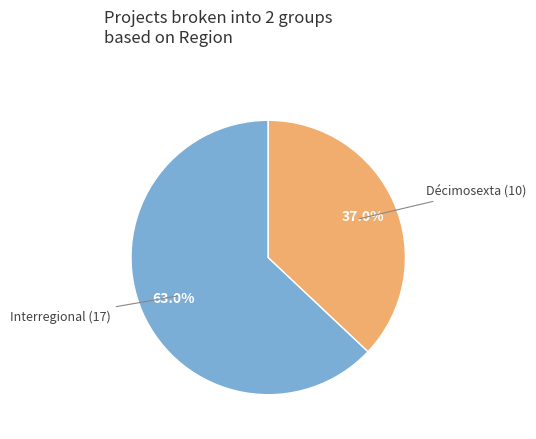

Count the number of slices in the pie.

2